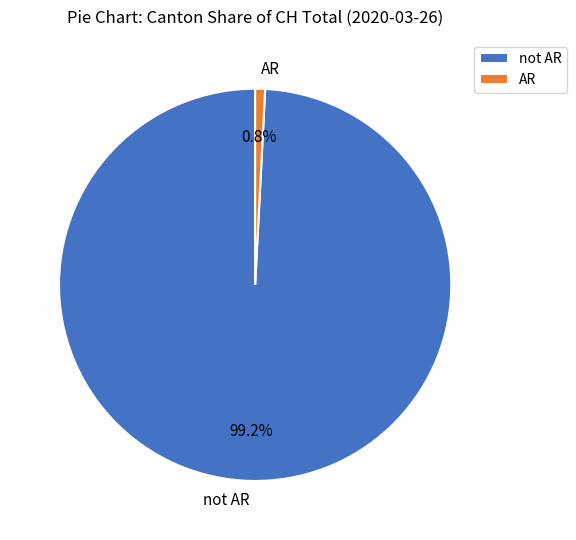

Between not AR and AR, which is larger?

not AR